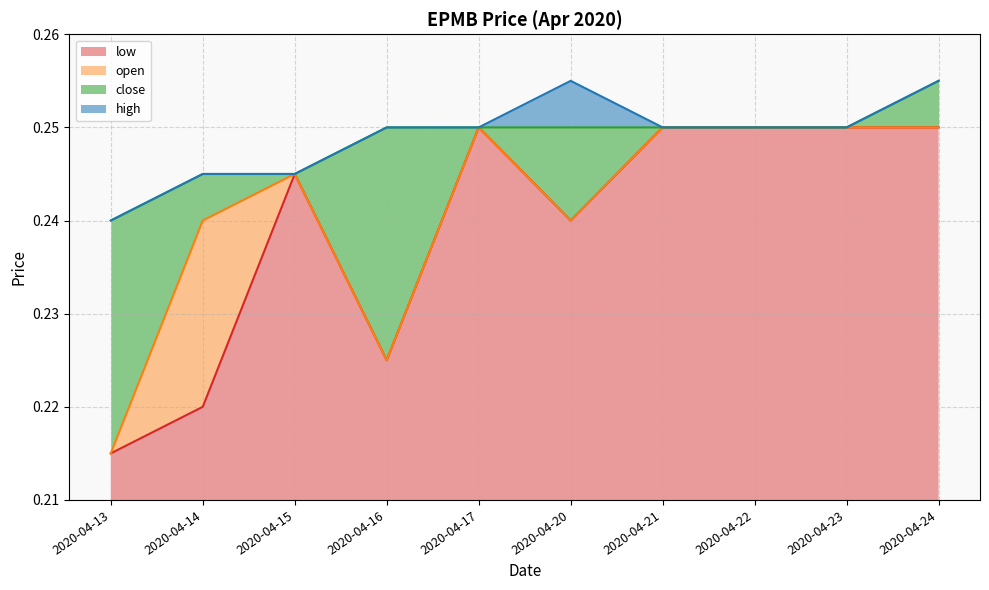

What is the value of the open point at the 9th from the left?

0.2